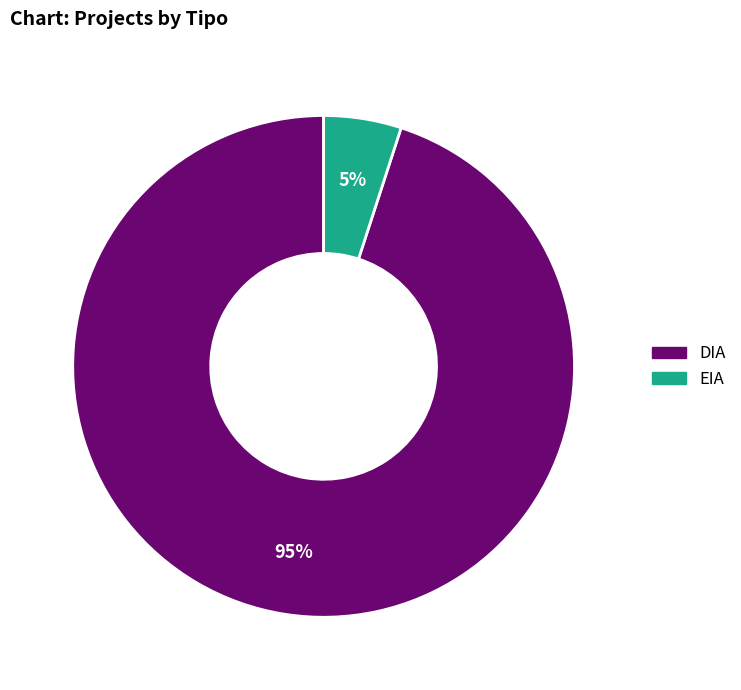

What is the ratio of the value at EIA to the value at DIA?

0.1